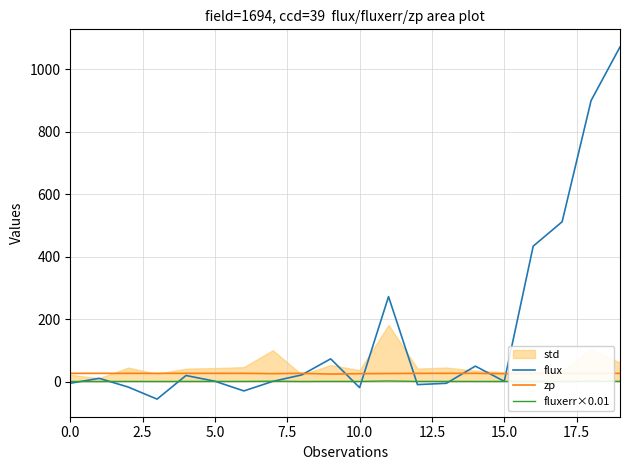

What is the approximate value of flux at 15.0?

0.7